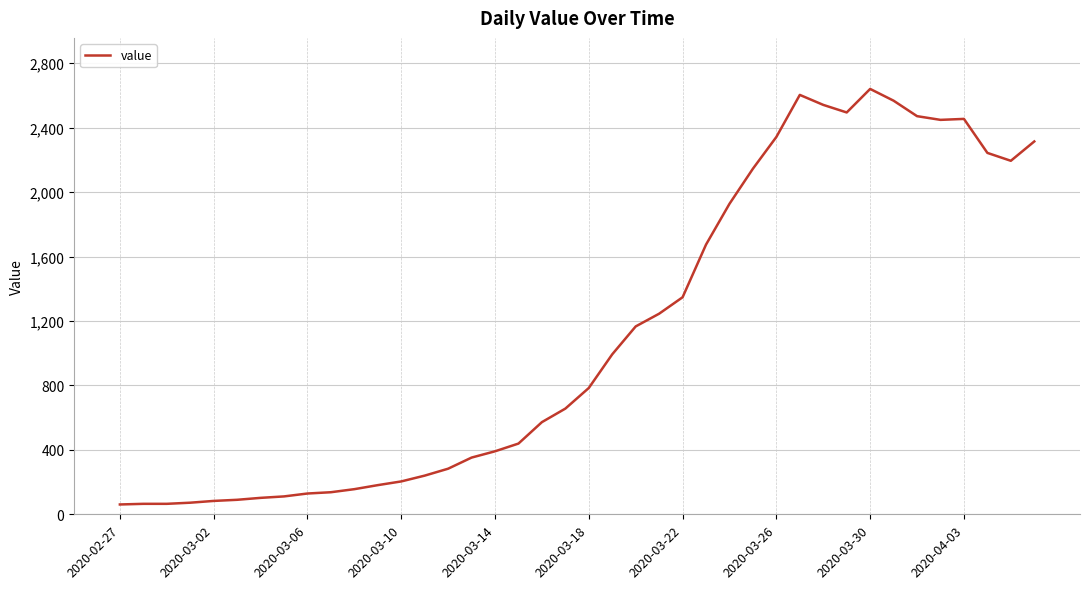

What is the maximum value shown in the chart?

2640